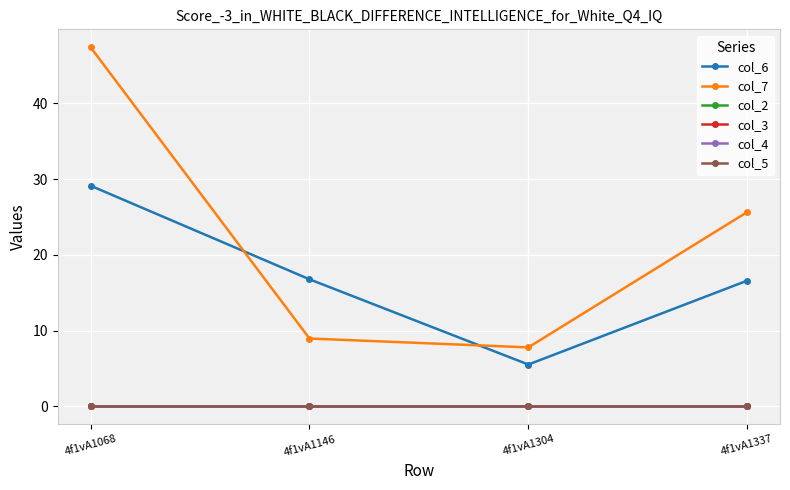

Does the chart have visible grid lines?

Yes